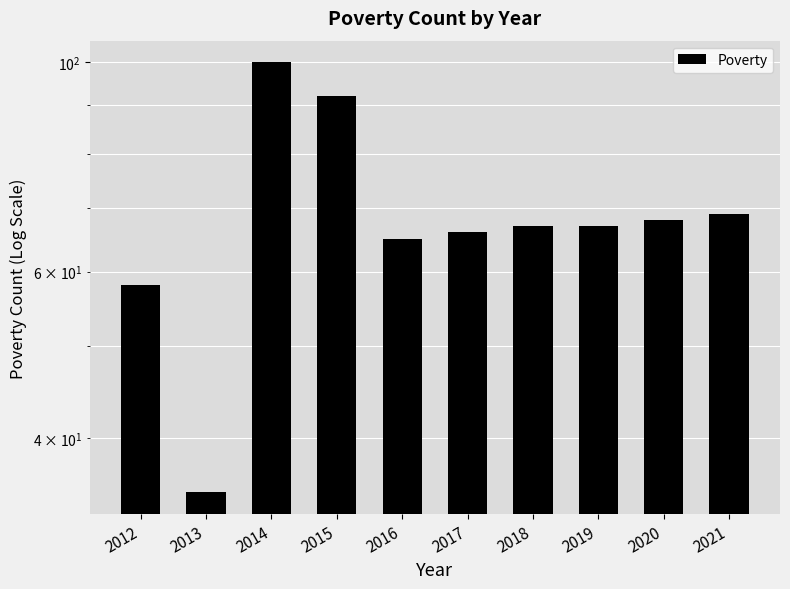

What is the minimum value shown in the chart?

35